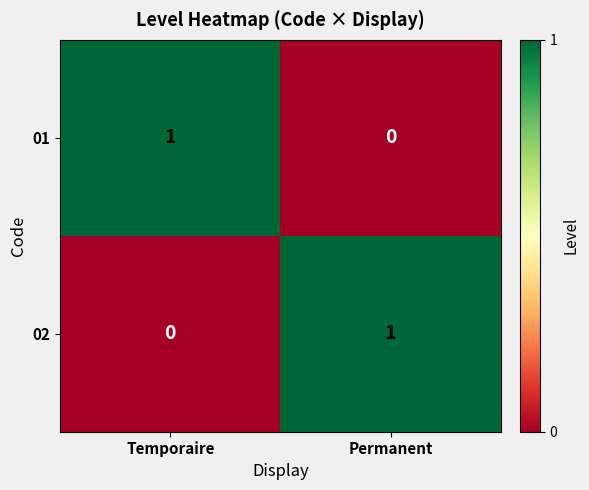

How many values in the 01 series are below 1?

1